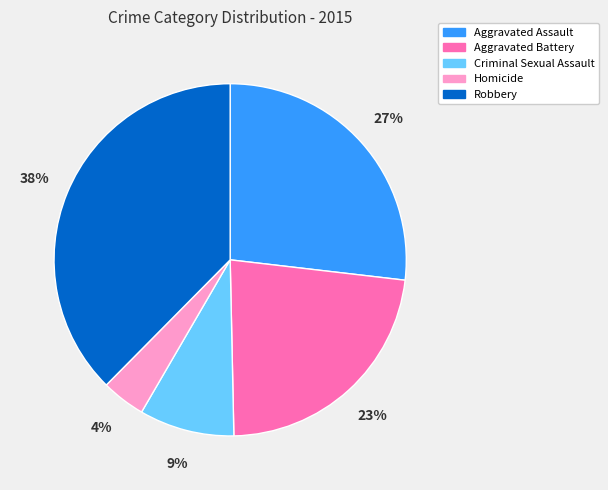

Which has a higher value, Homicide or Aggravated Battery?

Aggravated Battery